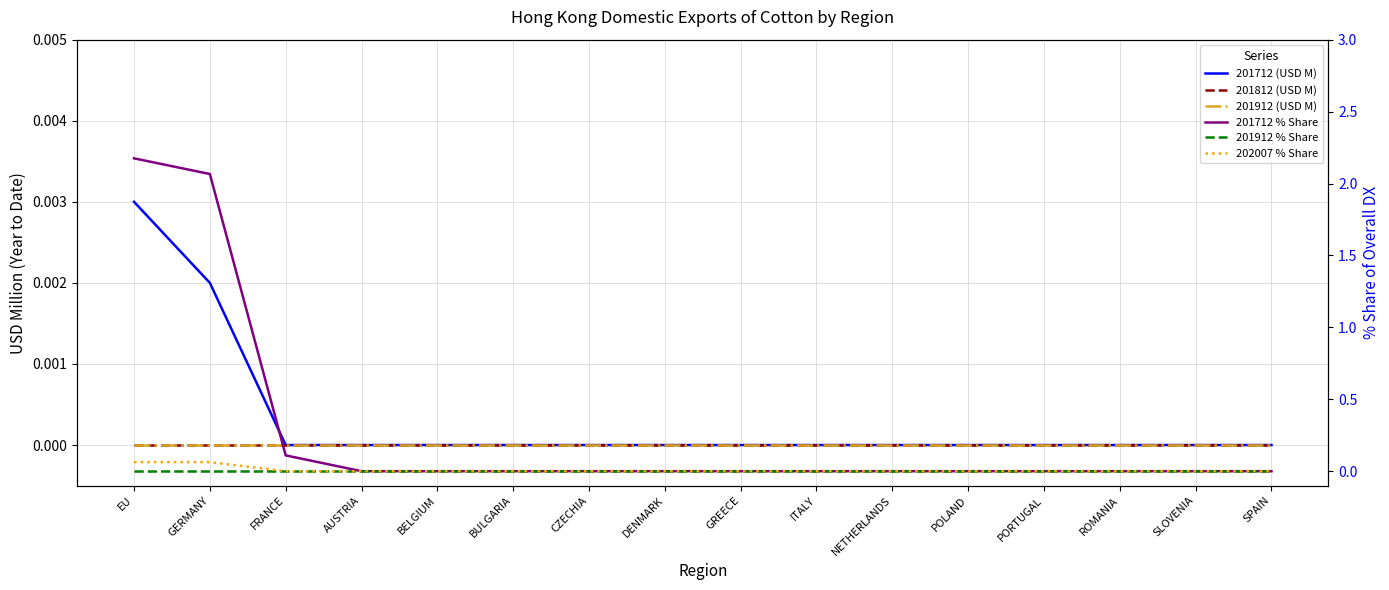

What is the label of the 11th point from the right?

BULGARIA